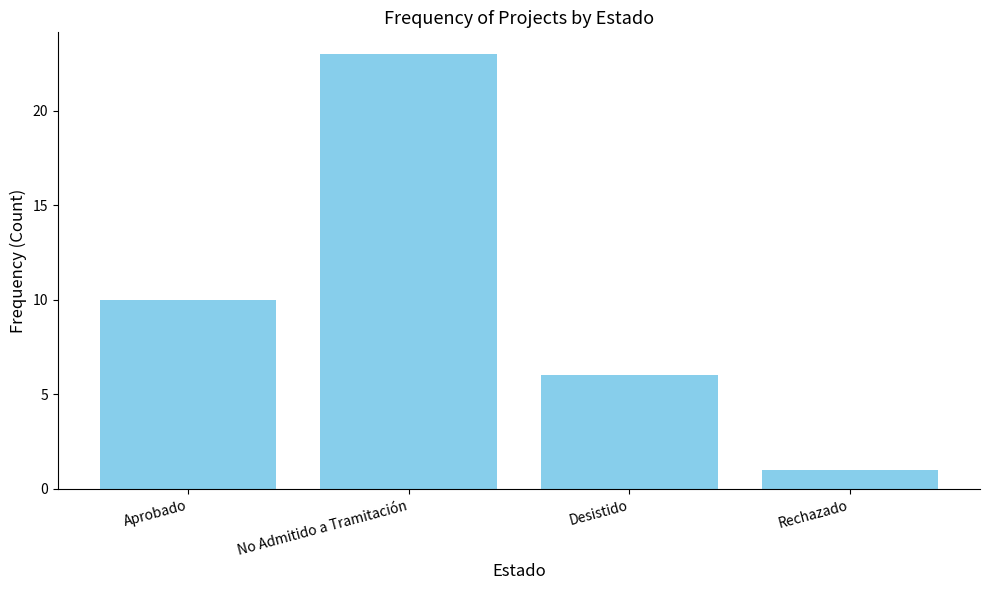

What is the greatest value displayed?

23